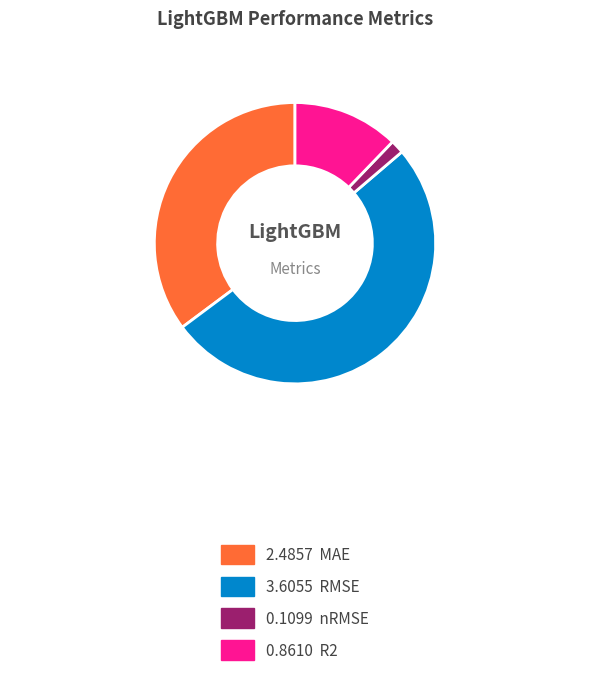

Is there any slice that represents more than half of the pie?

Yes